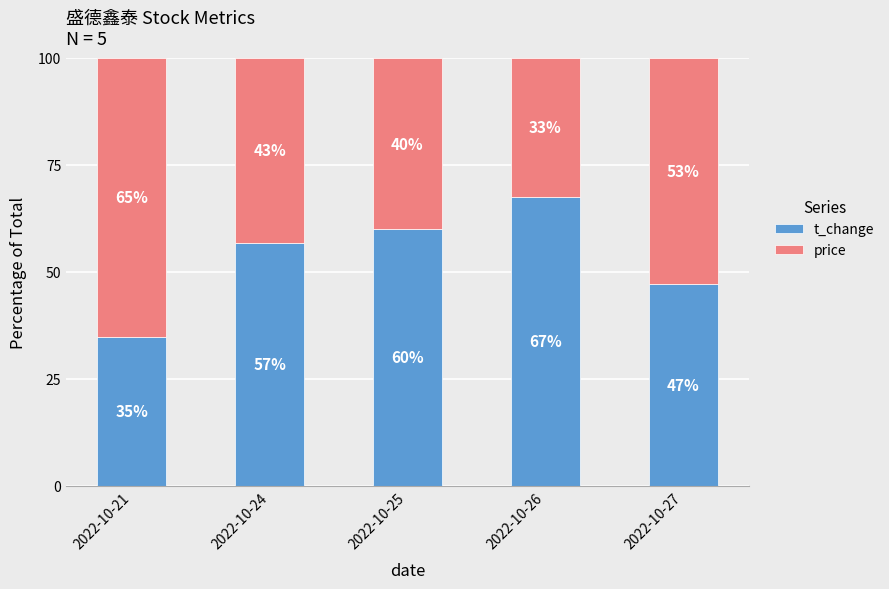

What is the total value across all series at 2022-10-26?

100.0